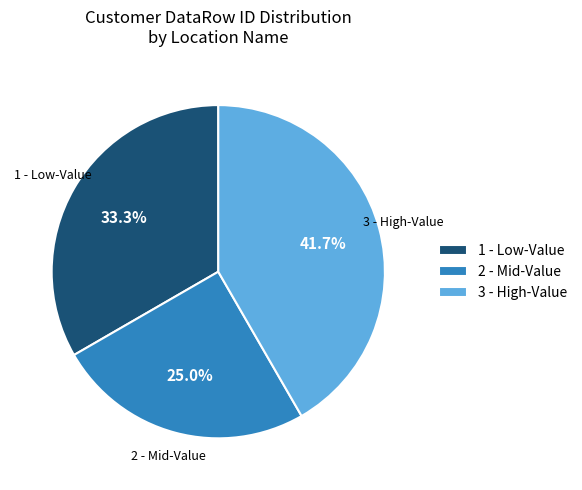

Do 1 - Low-Value and 3 - High-Value together represent more than half of the pie?

Yes